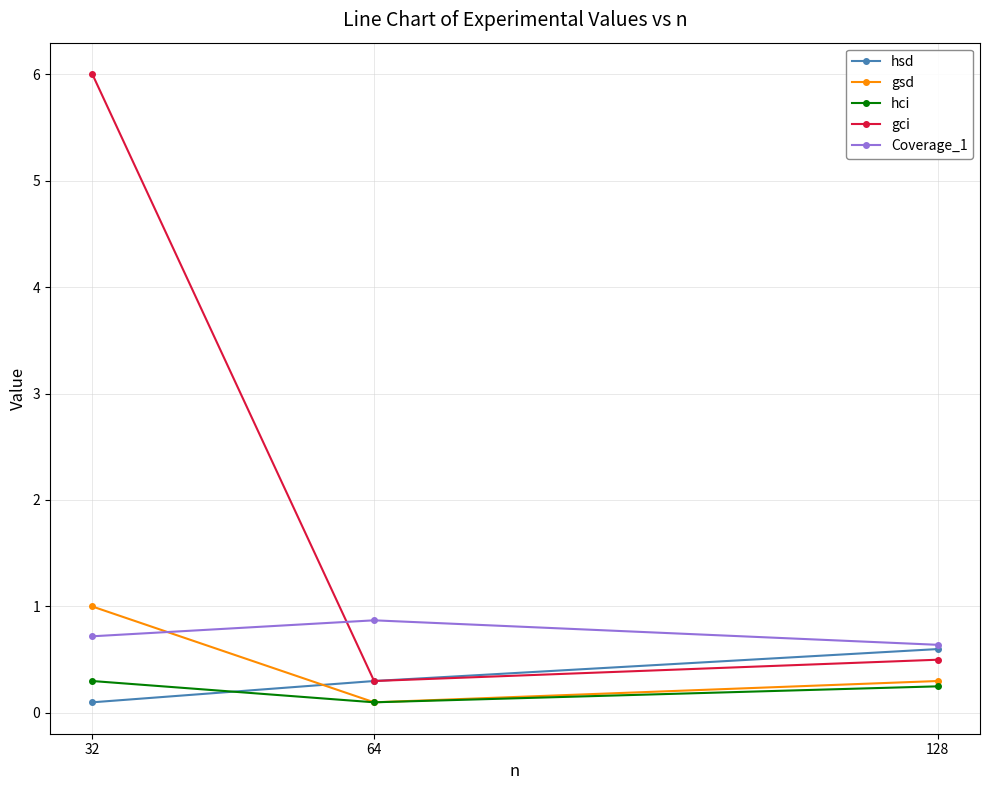

How many data points does each series have?

3